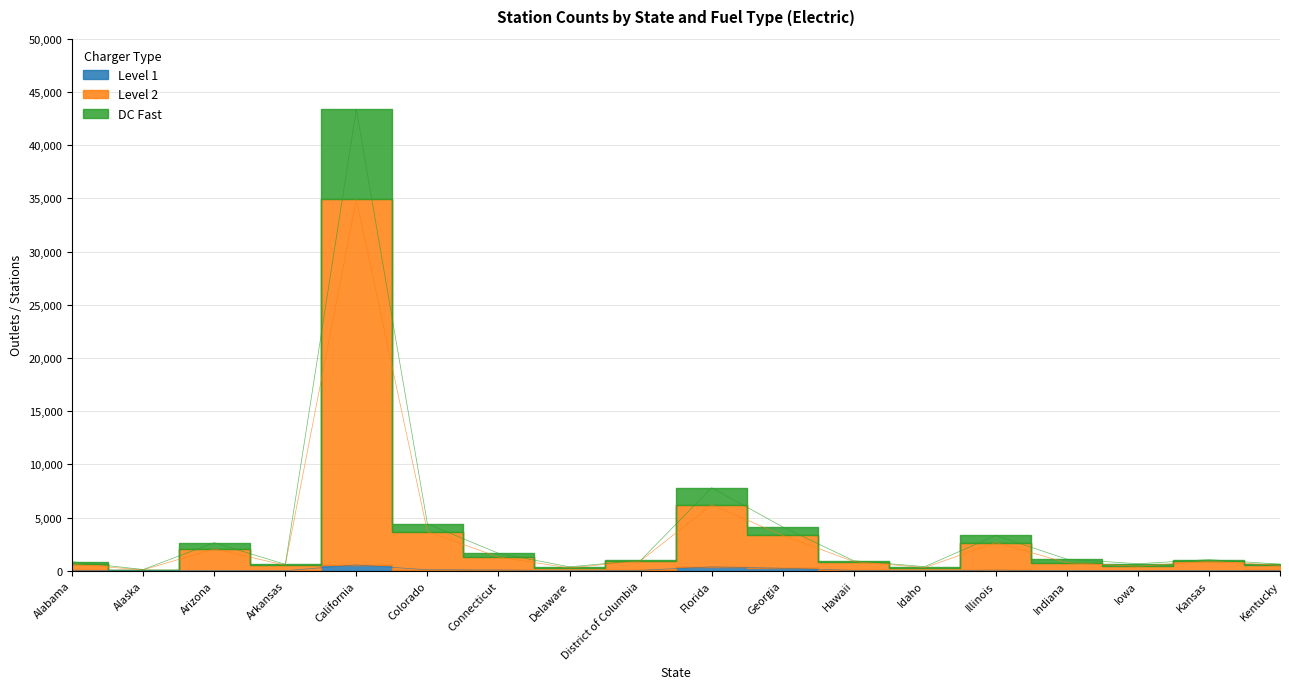

At which label does Level 1 first exceed 30?

Alabama